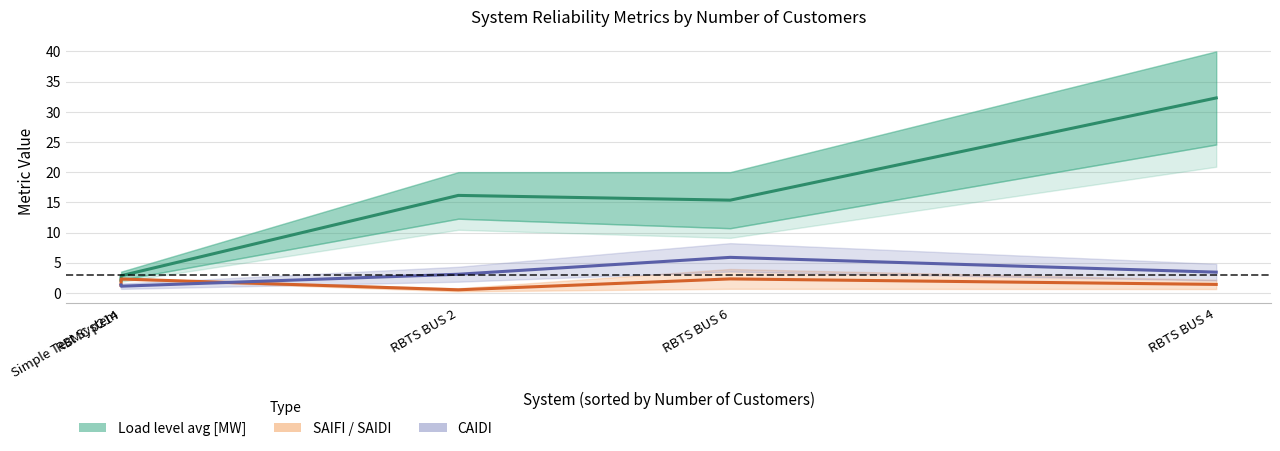

Is it true that CAIDI equals 9.8 at RBTS BUS 6?

False